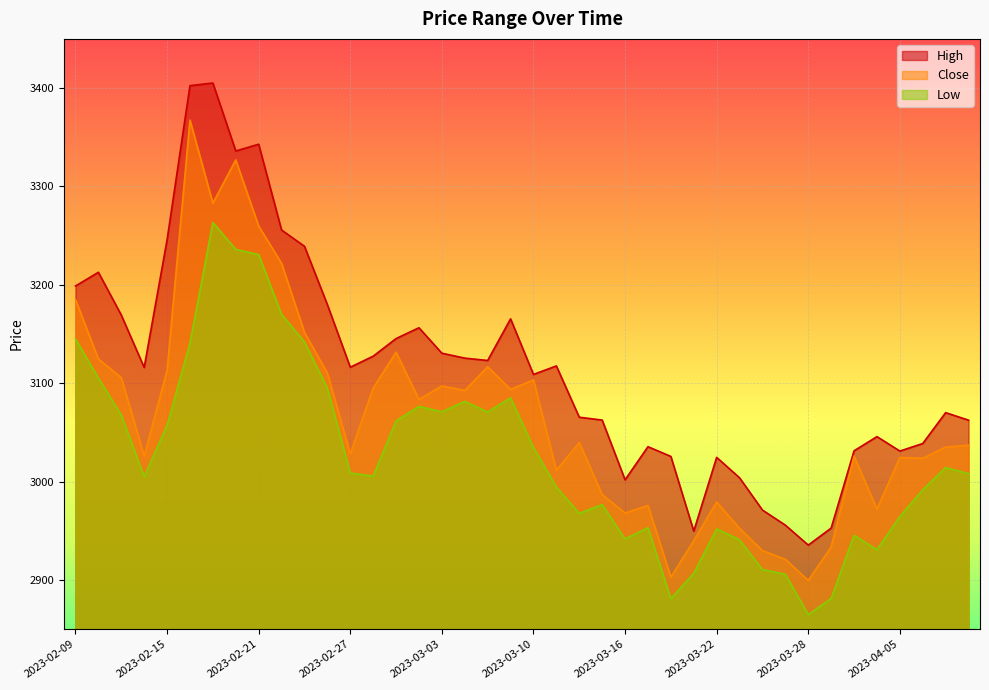

What is the average value of the High series?

3117.1